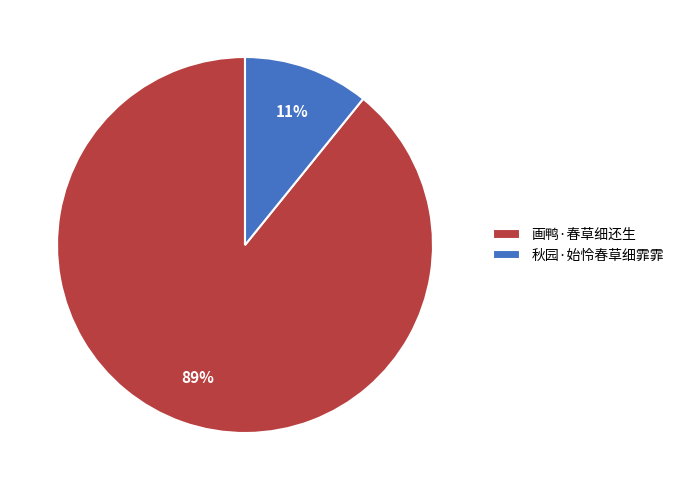

The 秋园·始怜春草细霏霏 slice represents 11% of the pie. True or false?

True